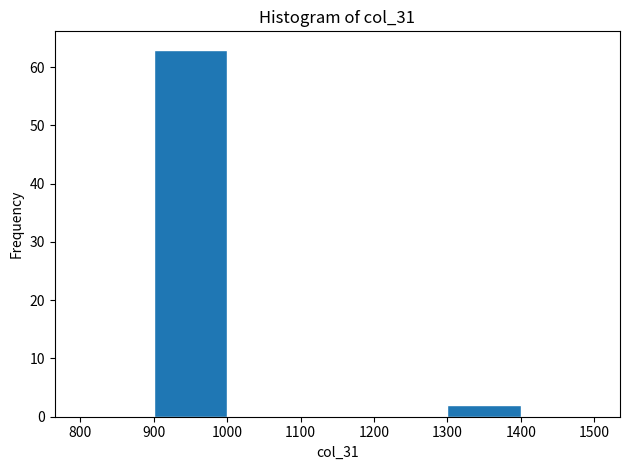

Reading left to right, list every bar in this chart as the range it spans on the x-axis followed by its height. The values are not printed on the chart, so give them approximately, as read against the axis.

800 to 900: 0
900 to 1000: 63
1000 to 1100: 0
1100 to 1200: 0
1200 to 1300: 0
1300 to 1400: 2
1400 to 1500: 0